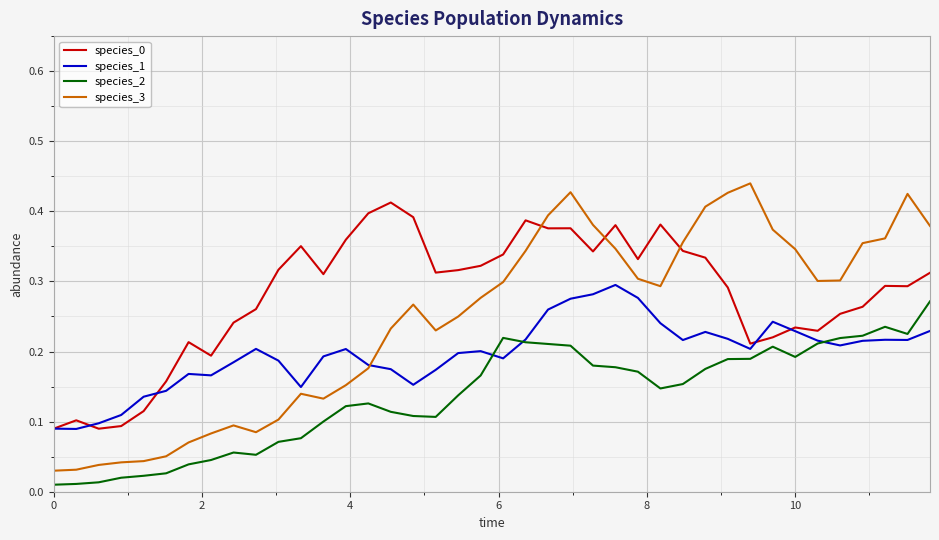

True or false: species_3 and species_2 intersect in this chart.

False